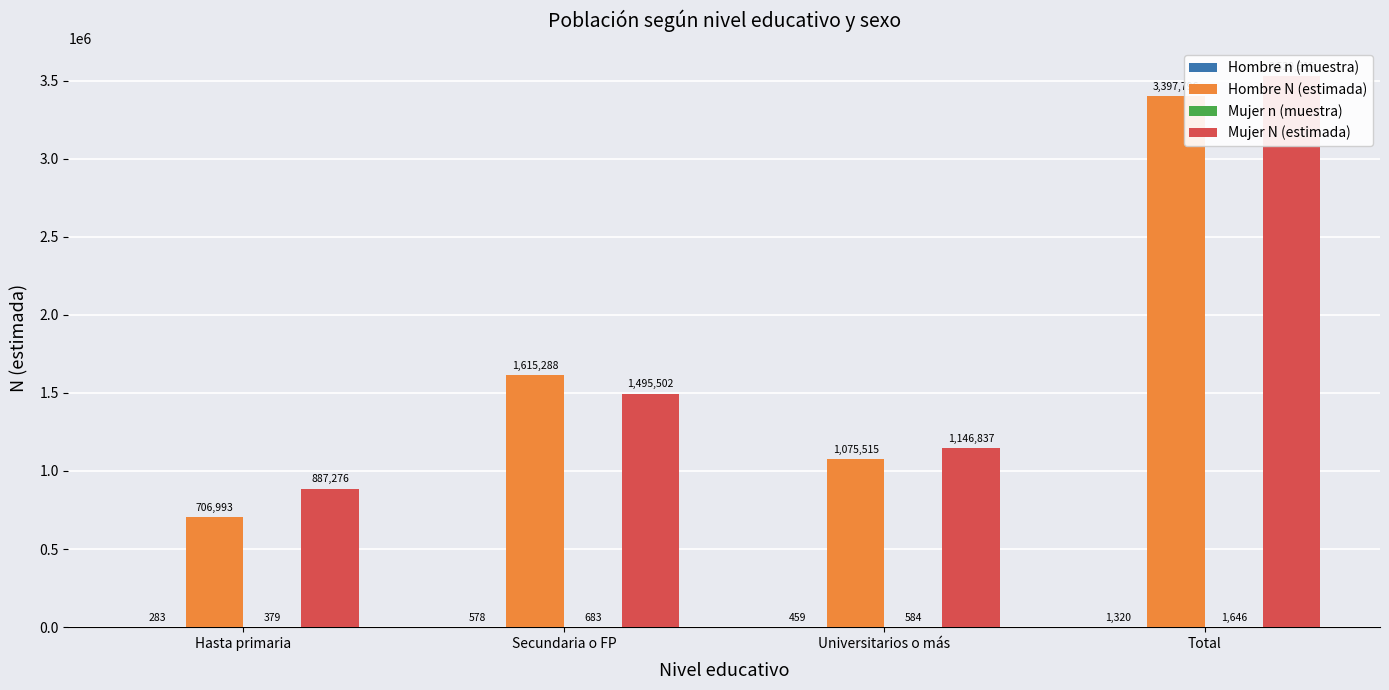

Reading left to right, what are all the values shown in this chart?

Hombre n (muestra): 283	578	459	1320
Hombre N (estimada): 706993	1615288	1075515	3397796
Mujer n (muestra): 379	683	584	1646
Mujer N (estimada): 887276	1495502	1146837	3529615